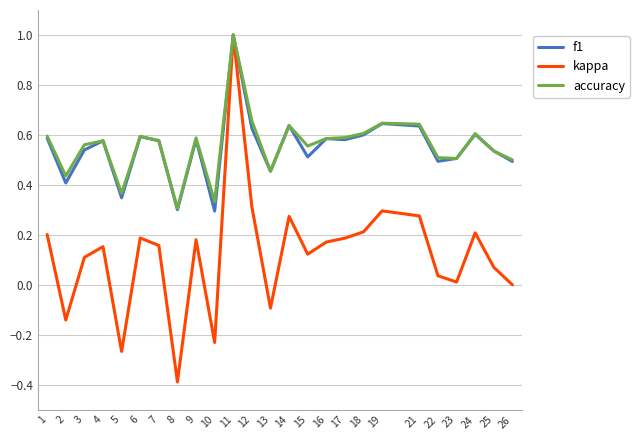

Which series changed the most between 3 and 11?

kappa